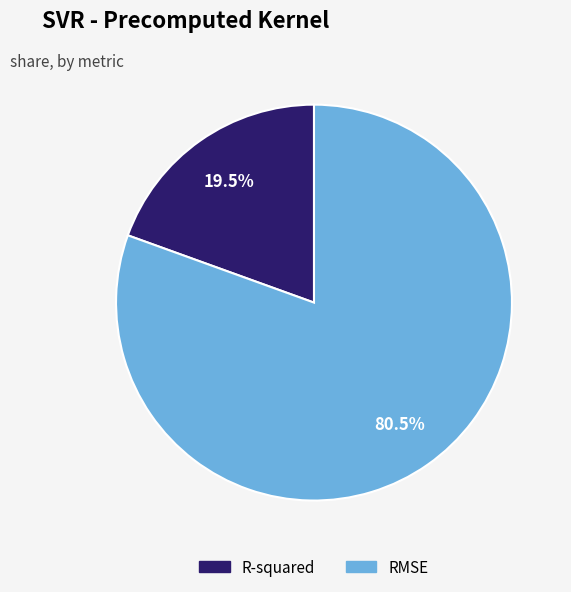

Which slice is the smallest?

R-squared